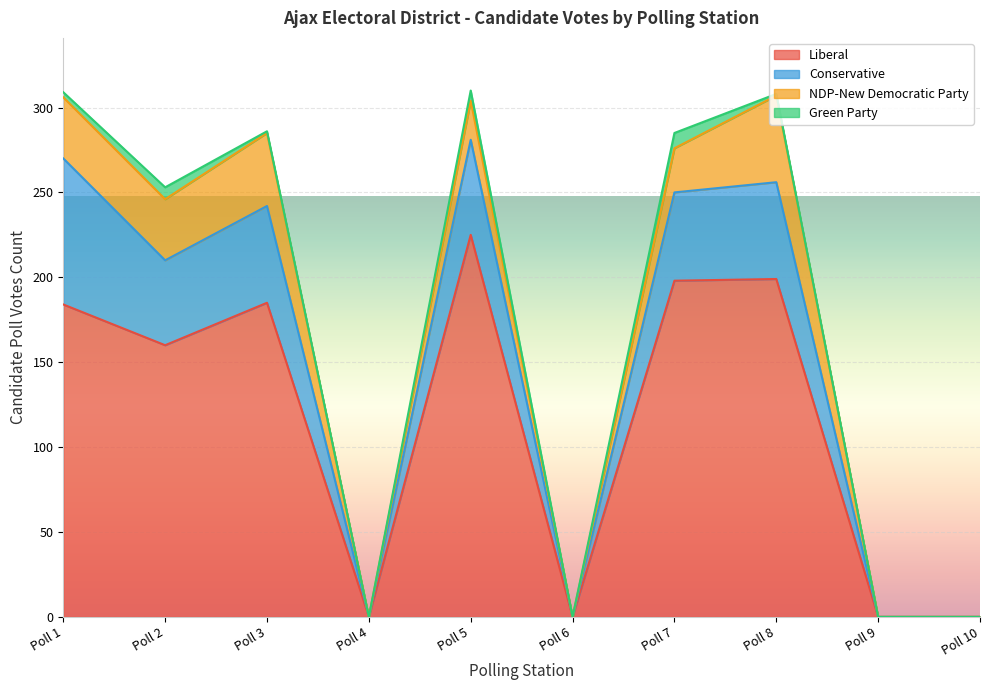

At how many categories does at least one series exceed 143?

6